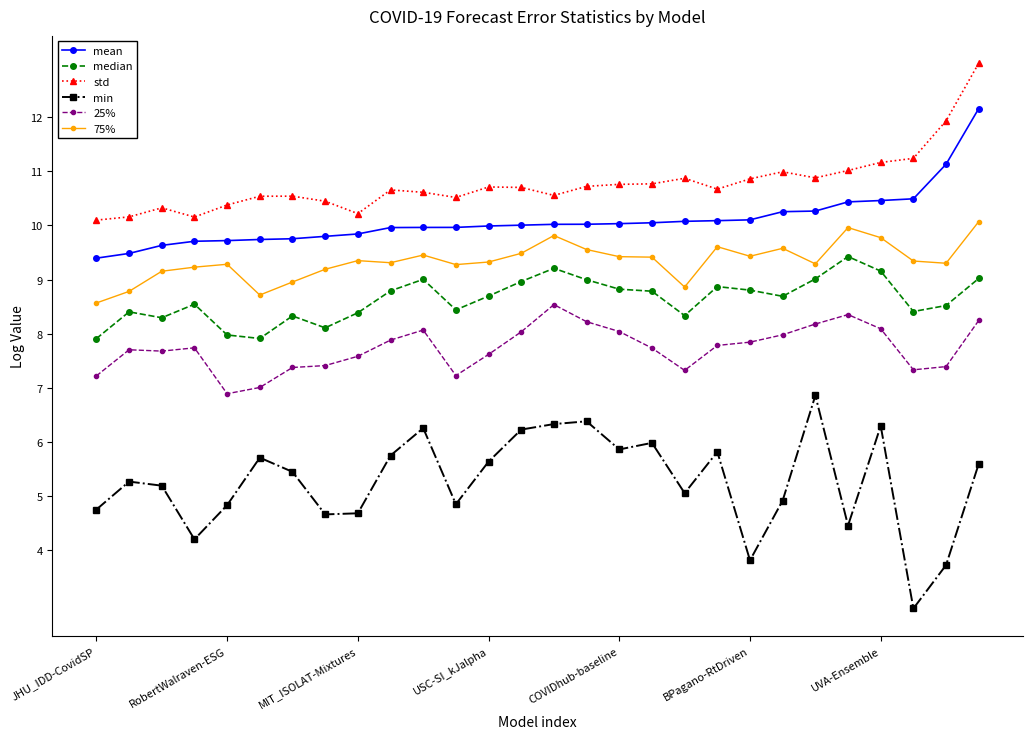

At how many categories does at least one series exceed 5?

28